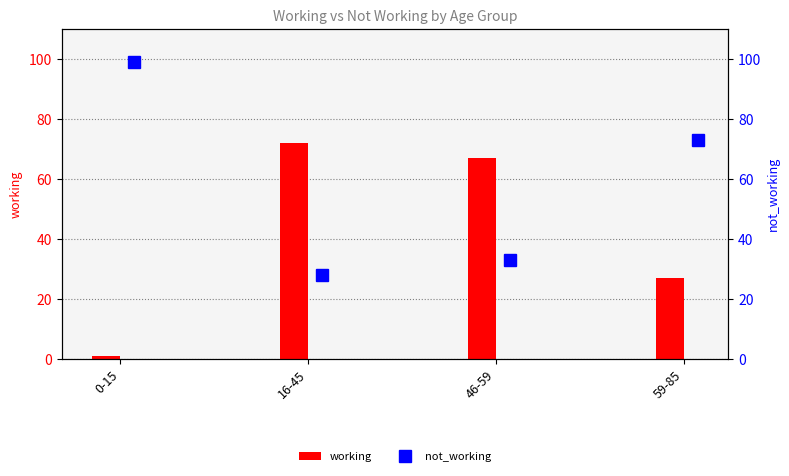

At which label does working first exceed 67?

16-45